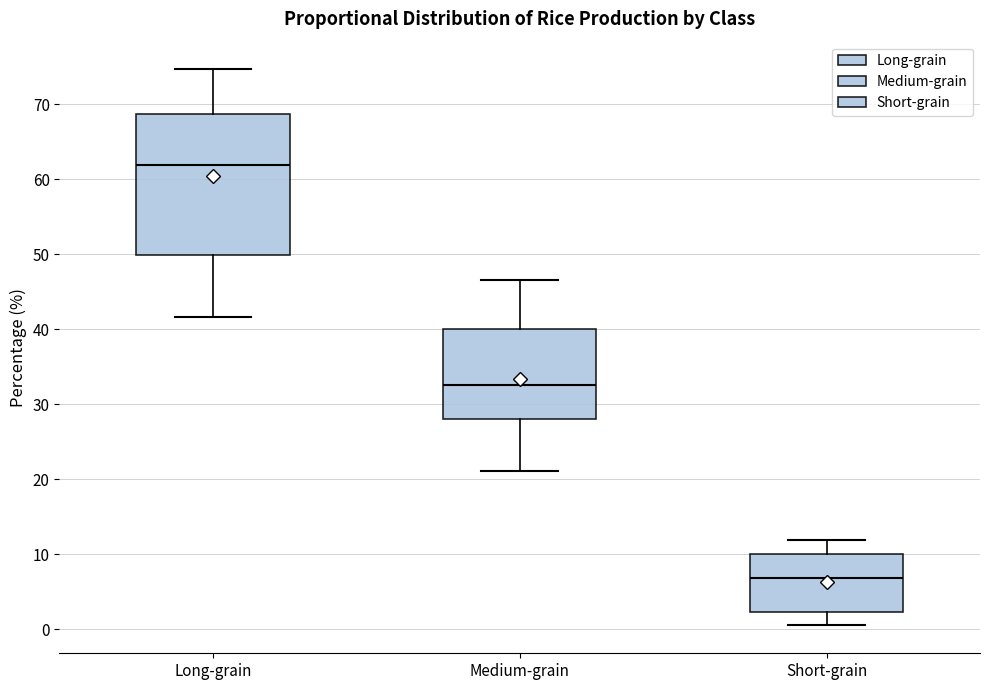

Which box is the tallest, from its lower edge to its upper edge?

Long-grain